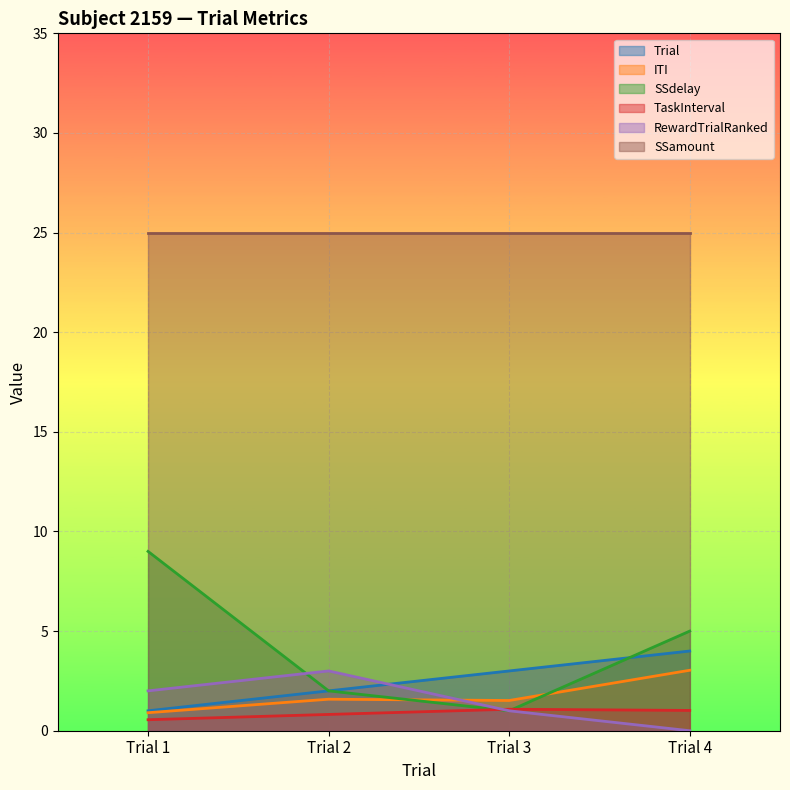

Where does the Trial series first go above 3?

Trial 4